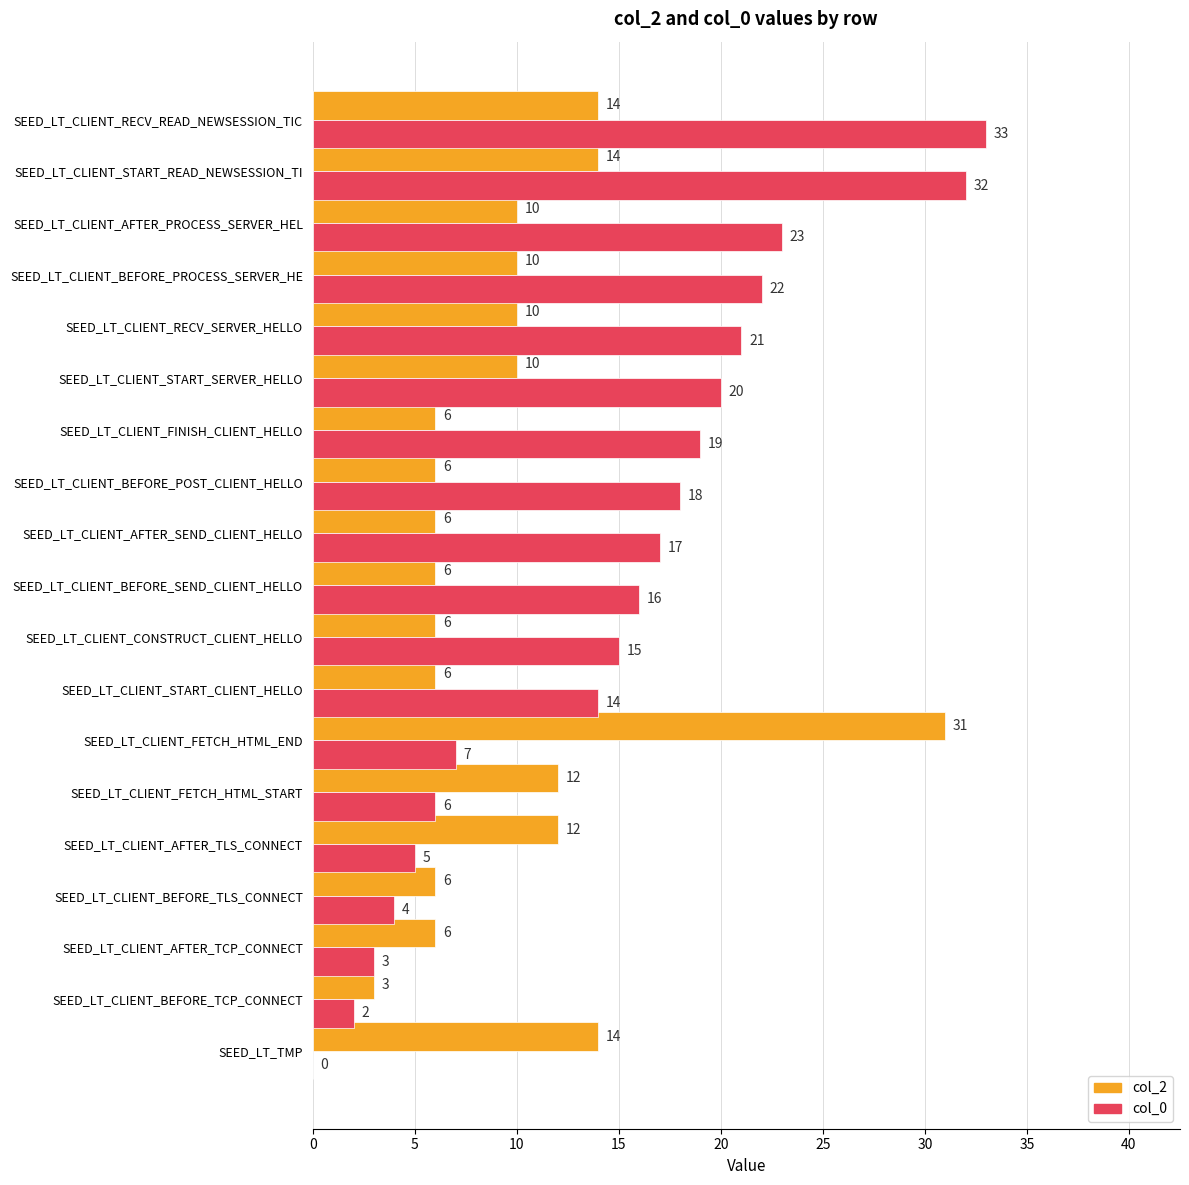

The col_0 series shows 2 at SEED_LT_CLIENT_BEFORE_TCP_CONNECT. True or false?

True